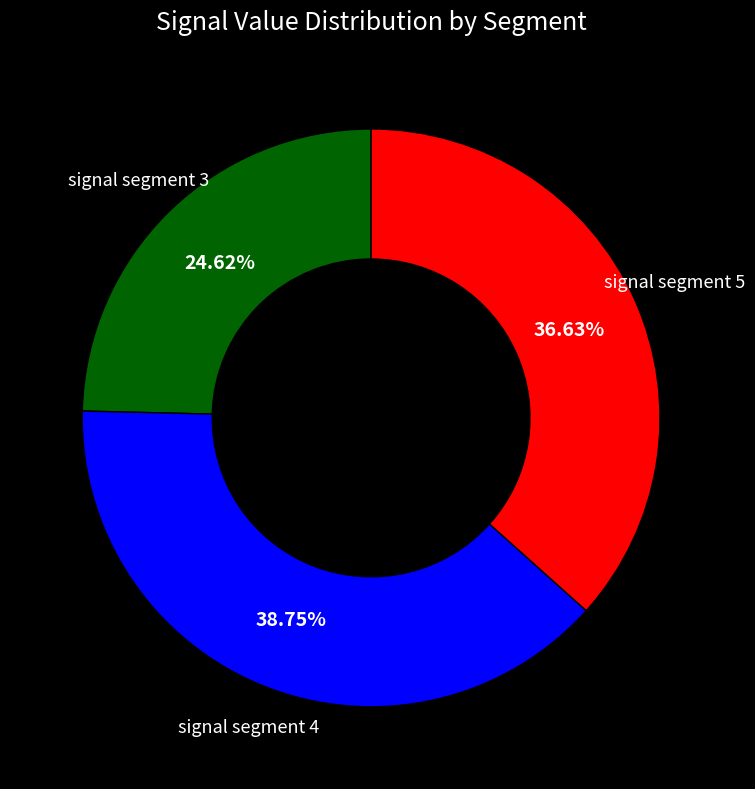

To the nearest percent, what is the average slice percentage?

33%